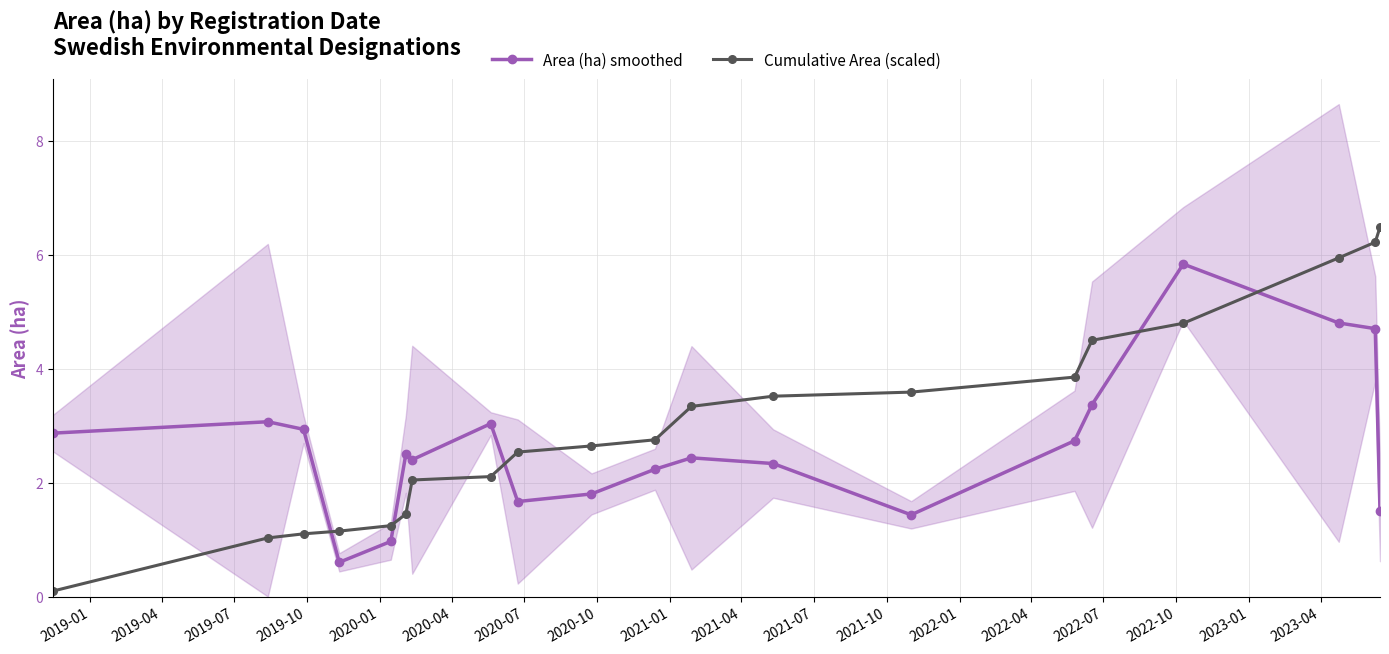

What is the value of the Area (ha) smoothed point at the 4th from the left?

0.6